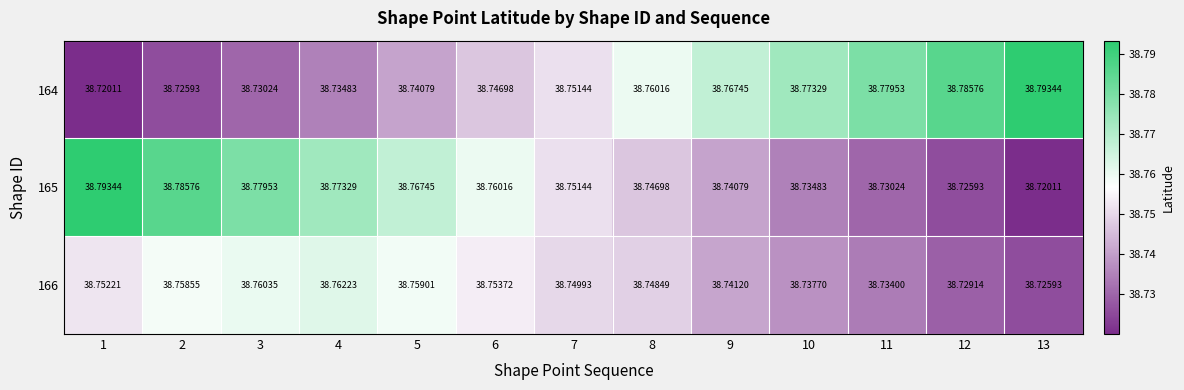

Is the value of 165 at 7 greater than the value of 166 at 13?

Yes